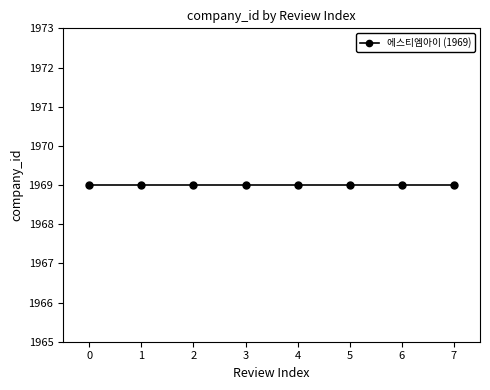

Reading left to right, what are all the values shown in this chart?

review_index: 0=0	1=1	2=2	3=3	4=4	5=5	6=6	7=7
company_id: 0=1969	1=1969	2=1969	3=1969	4=1969	5=1969	6=1969	7=1969